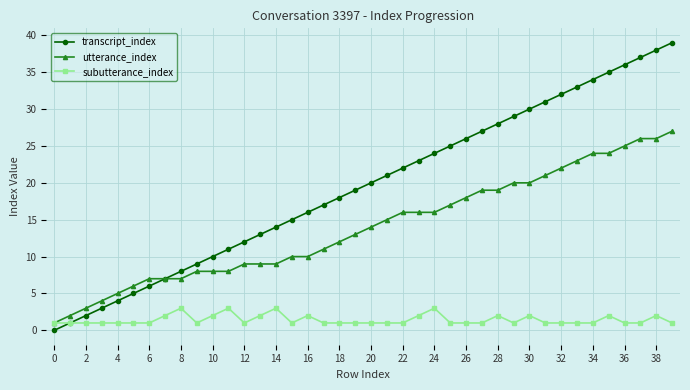

What is the greatest value displayed?

39